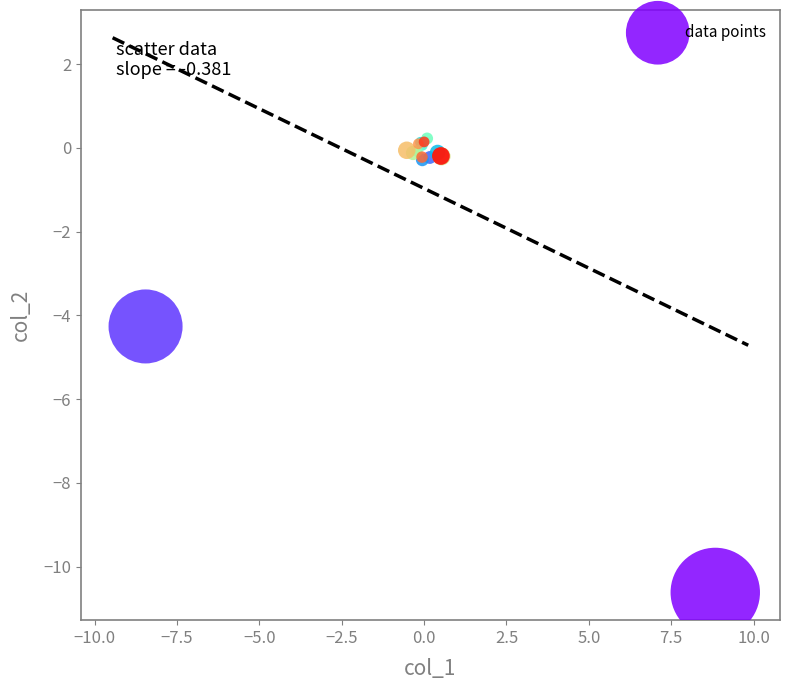

What Y value in the scatter plot is closest to -5?

-4.3